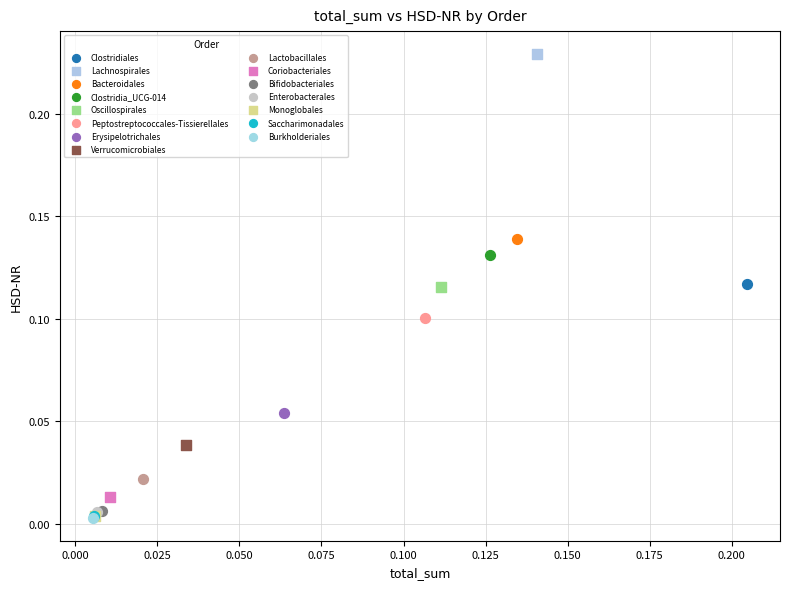

What are all the series names shown in the legend?

Clostridiales, Lachnospirales, Bacteroidales, Clostridia_UCG-014, Oscillospirales, Peptostreptococcales-Tissierellales, Erysipelotrichales, Verrucomicrobiales, Lactobacillales, Coriobacteriales, Bifidobacteriales, Enterobacterales, Monoglobales, Saccharimonadales, Burkholderiales